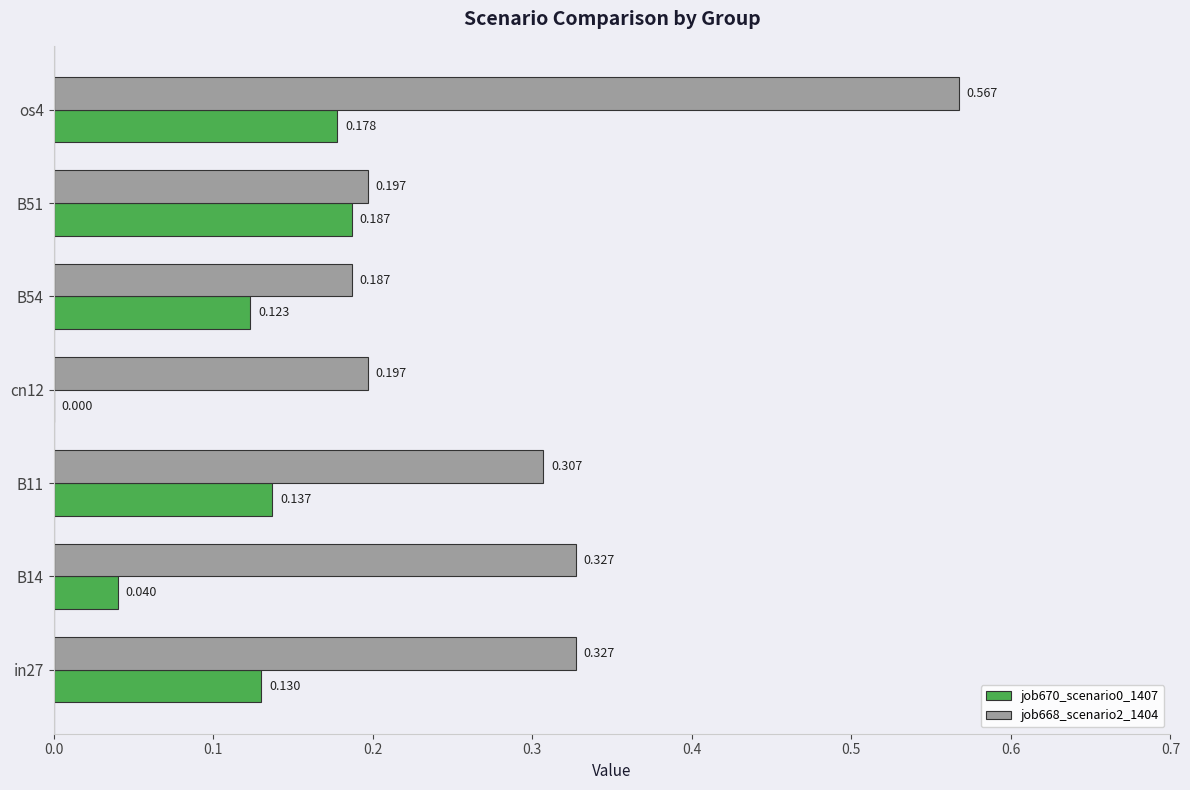

Is the value of job668_scenario2_1404 at os4 greater than the value of job670_scenario0_1407 at B11?

Yes